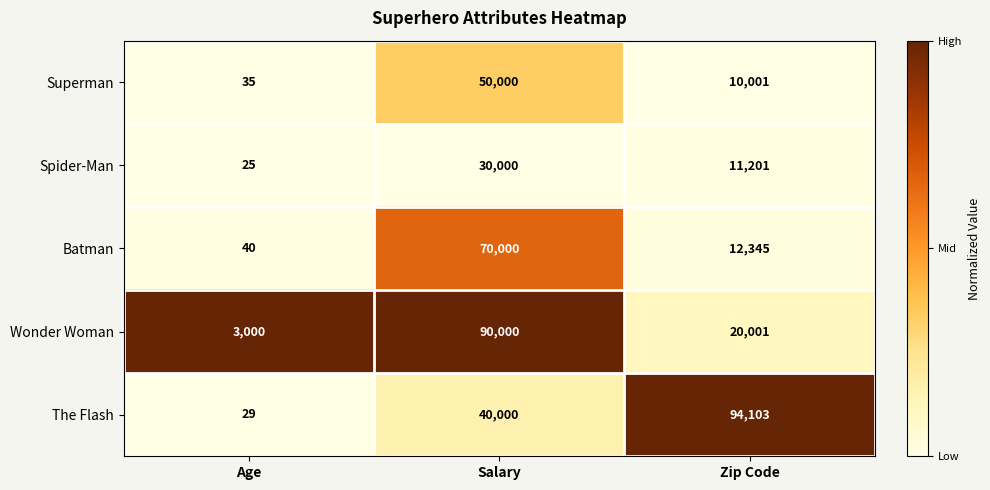

List the series in order of their overall mean, highest first.

The Flash, Wonder Woman, Batman, Superman, Spider-Man